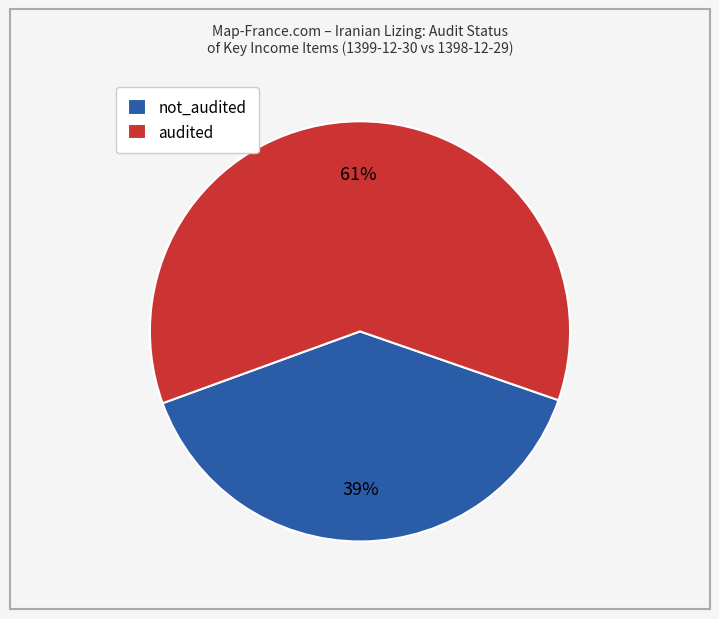

How many slices are in this pie chart?

2